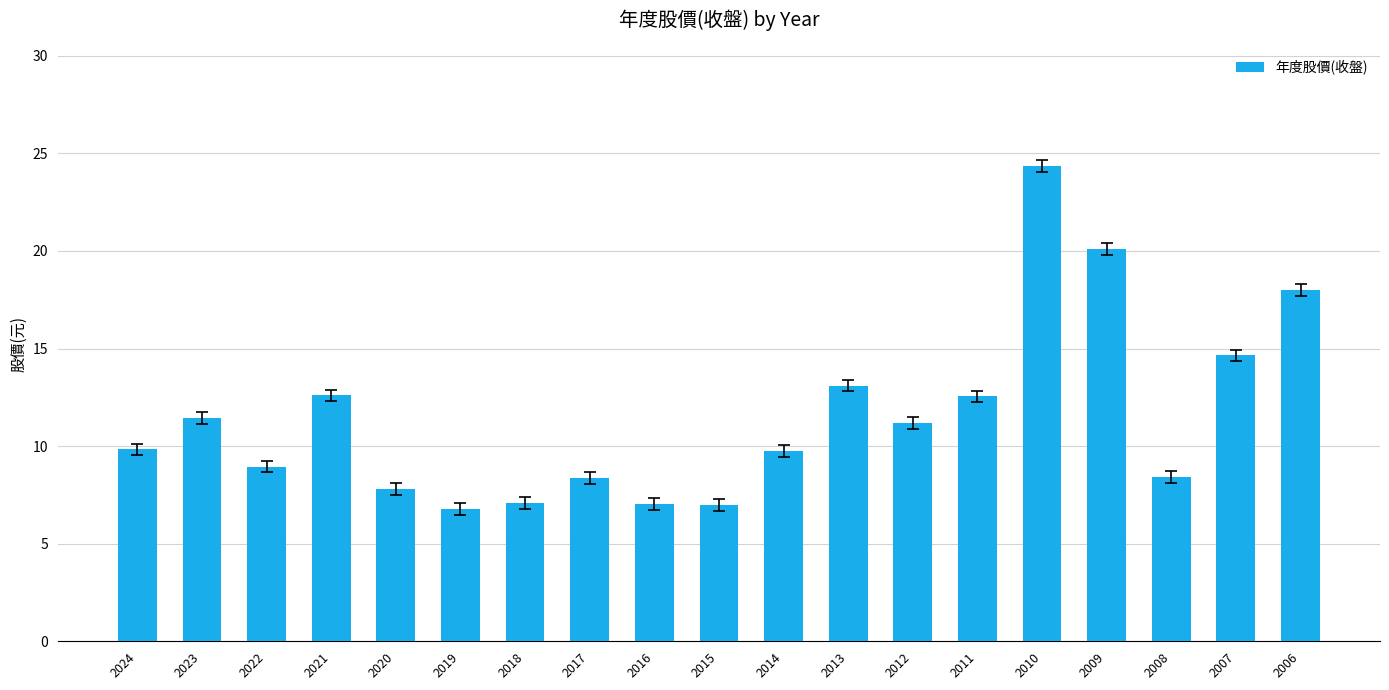

Approximately how many times larger is the value at 2022 compared to 2006?

0.5